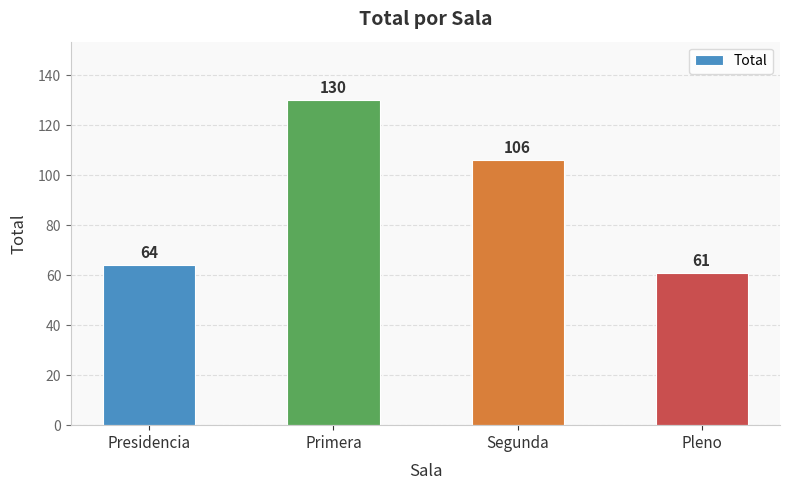

The value at Segunda is 106. True or false?

True